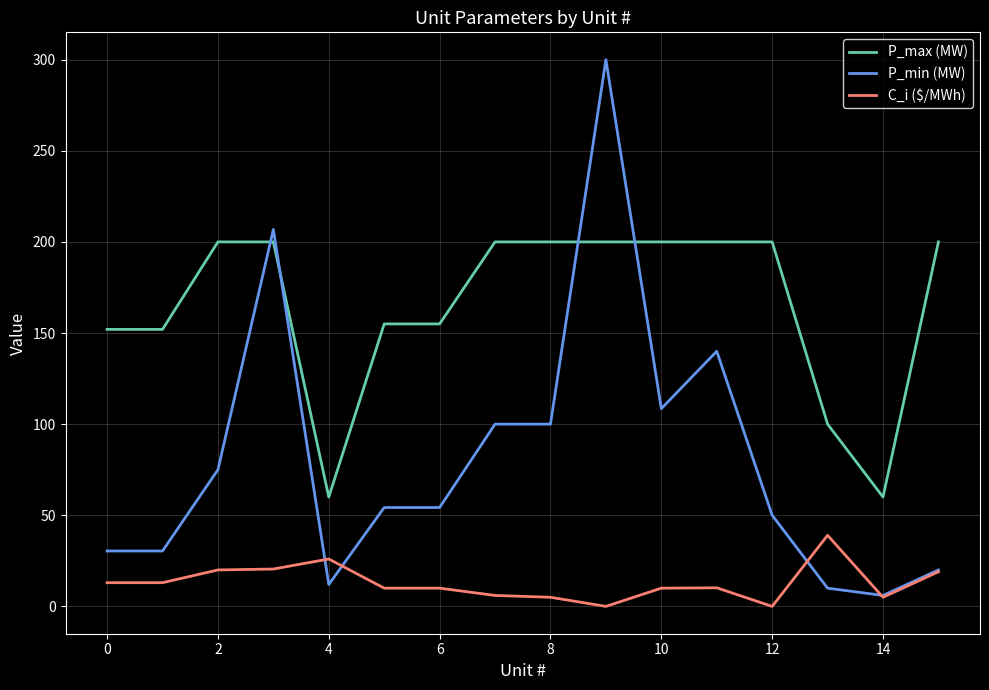

Which series has the largest total across all categories?

P_max (MW)